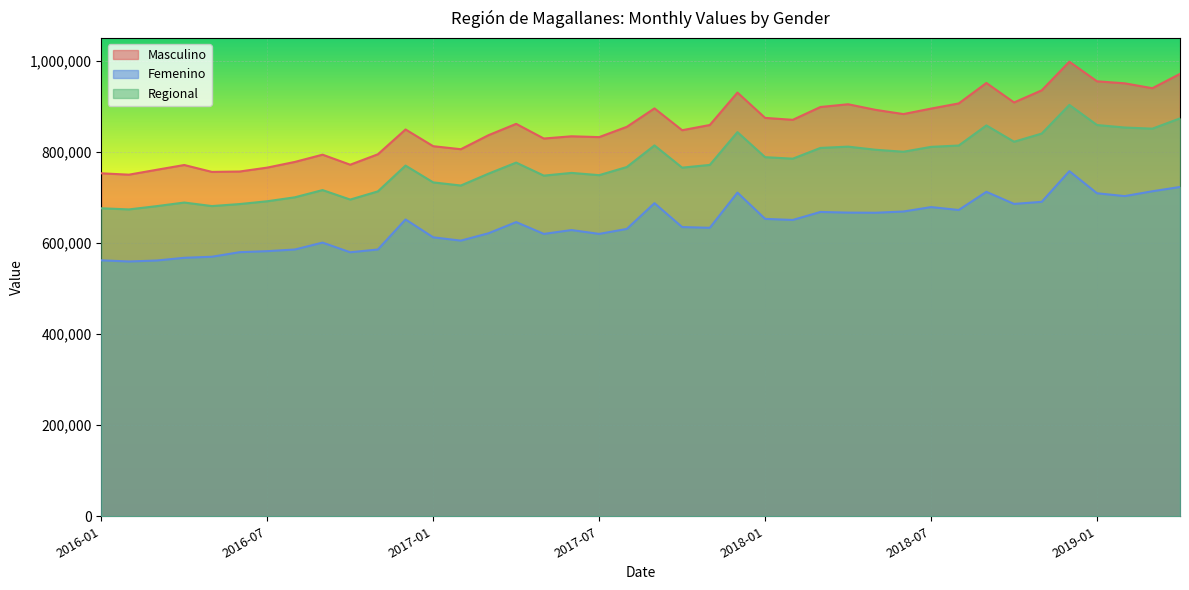

The Femenino series shows 619872 at 2017-05. True or false?

True